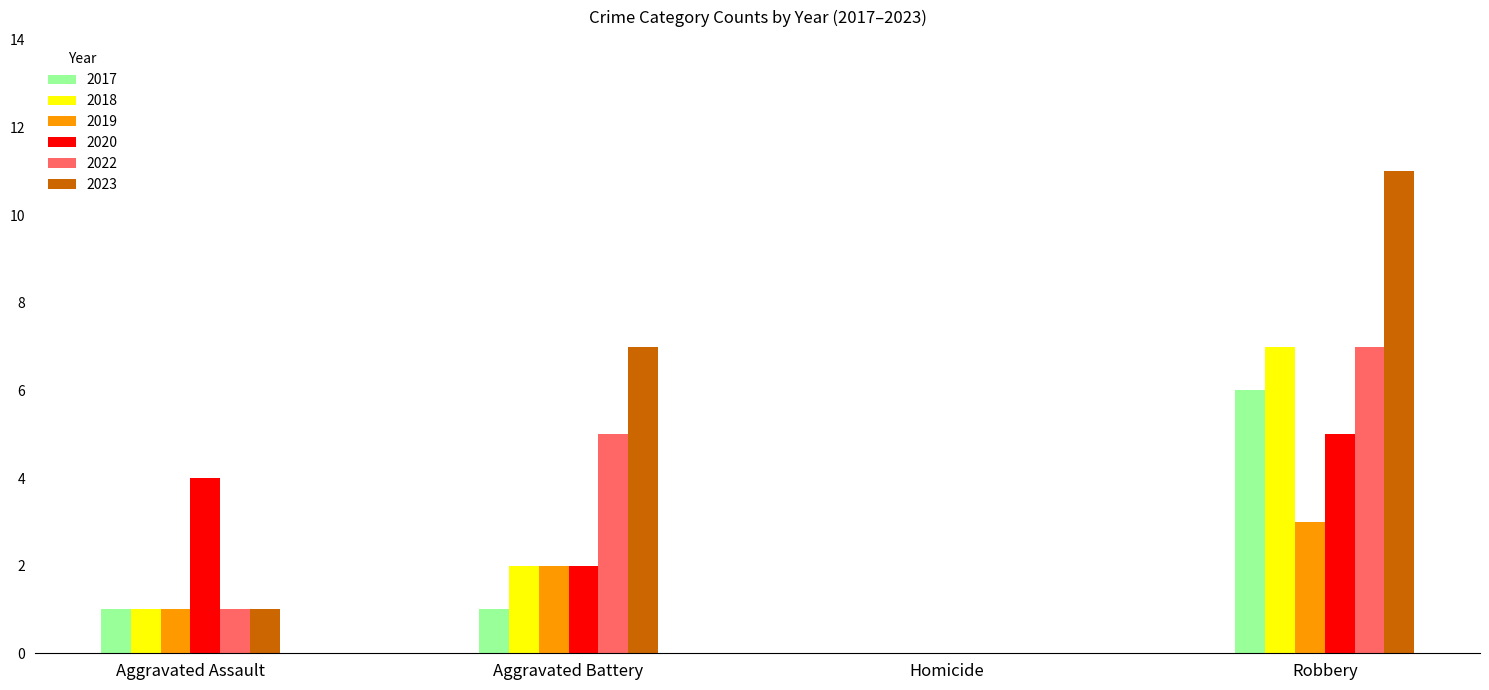

What is the maximum value for 2018?

7